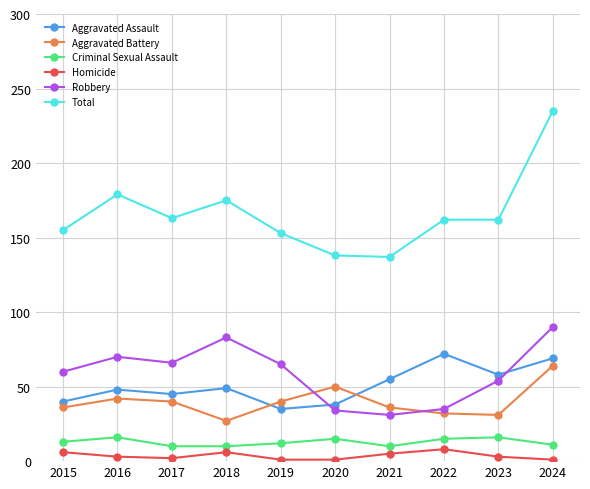

Which label corresponds to the largest value in the chart?

2024